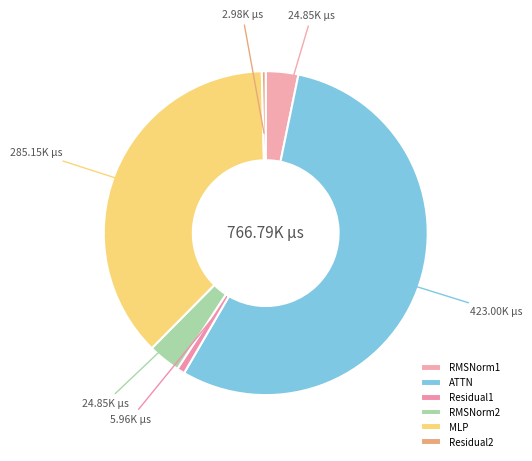

Is it true that RMSNorm2 is 10% of the pie?

False